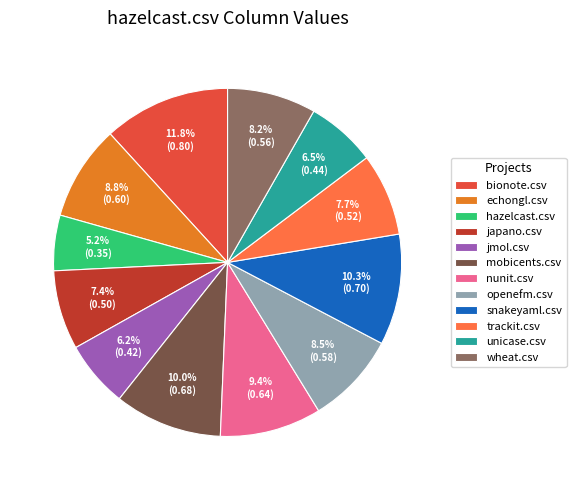

Does trackit.csv account for over 50% of the chart?

No